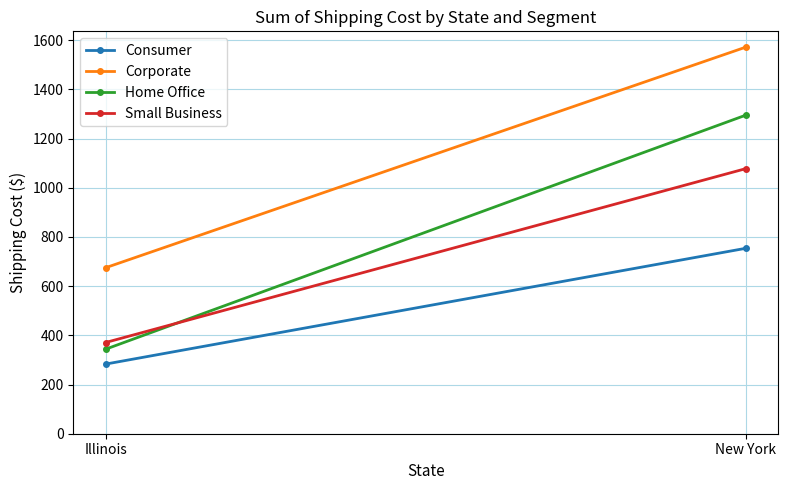

Is it true that Consumer equals 283.0 at Illinois?

True